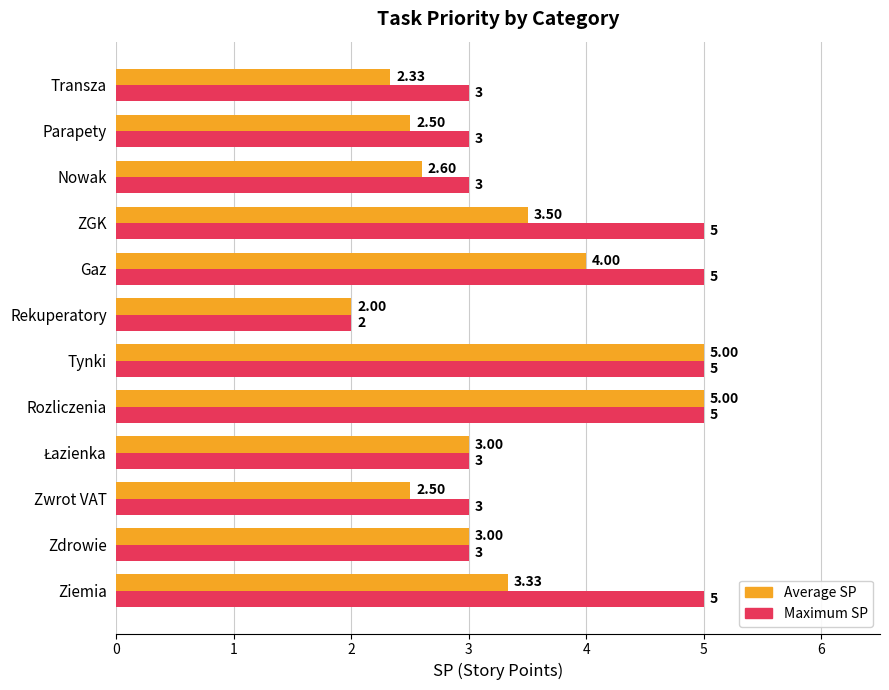

What is the minimum value for Average SP?

2.0